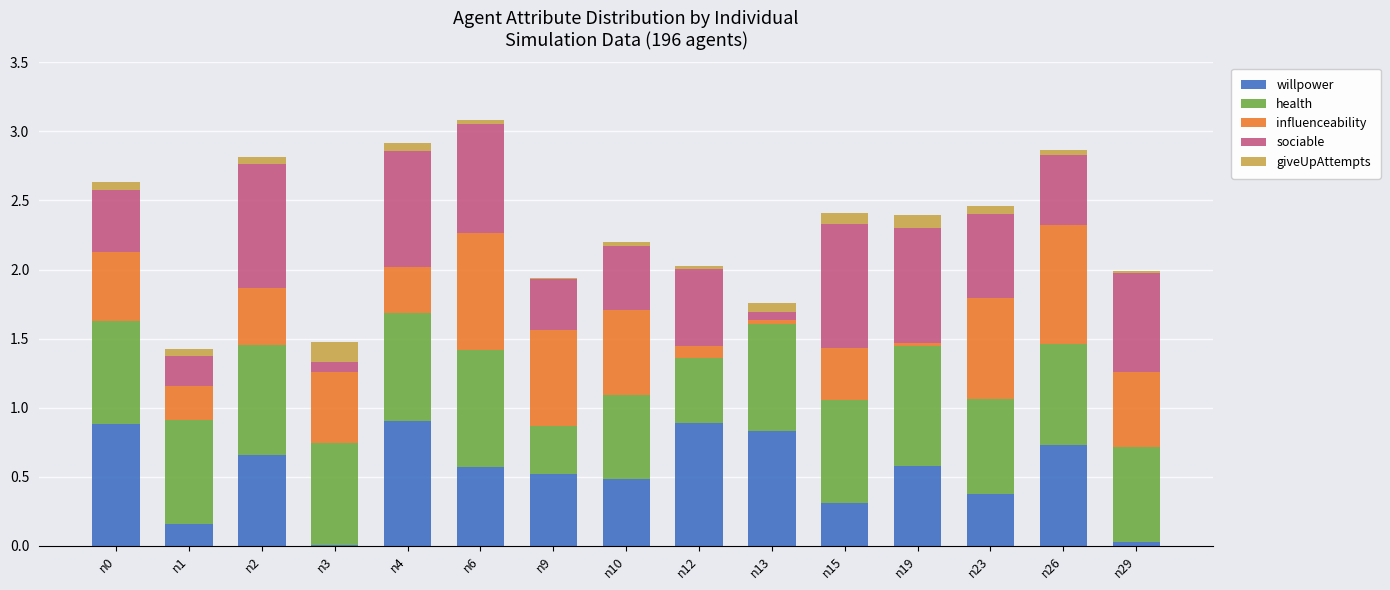

Is it true that willpower equals 0.5 at n9?

True